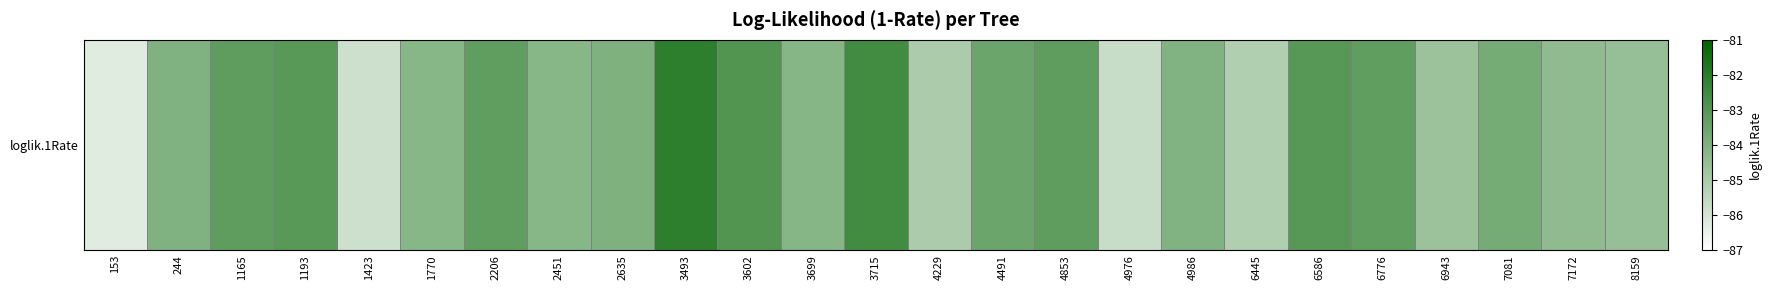

Read the value at 3602.

-82.9